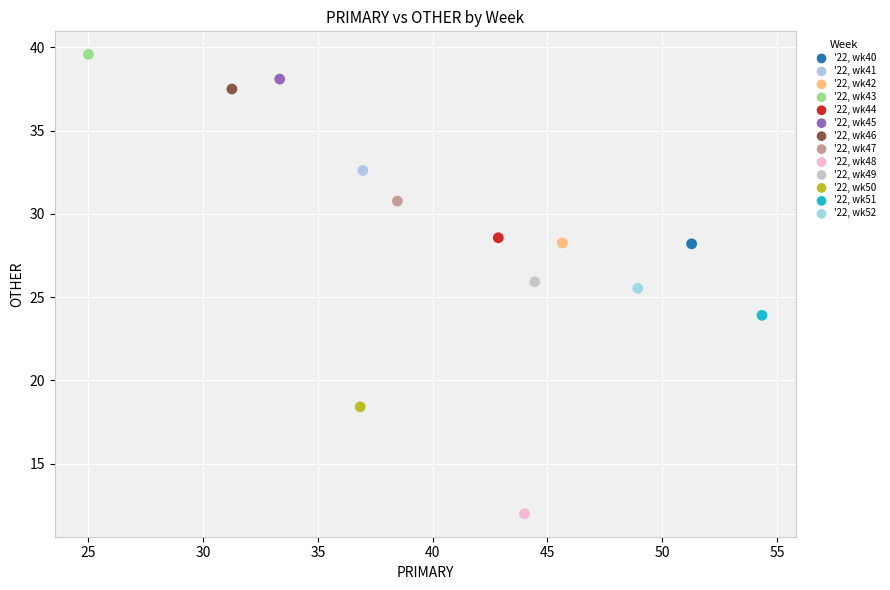

Which series contains the highest Y value?

'22, wk43